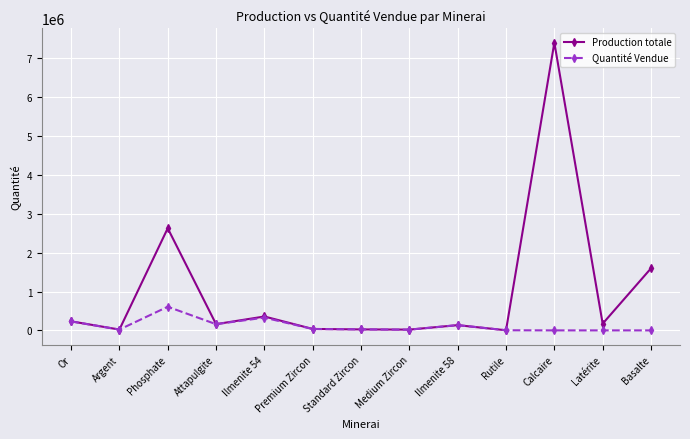

Is the value of Production totale at Calcaire greater than the value of Quantité Vendue at Attapulgite?

Yes